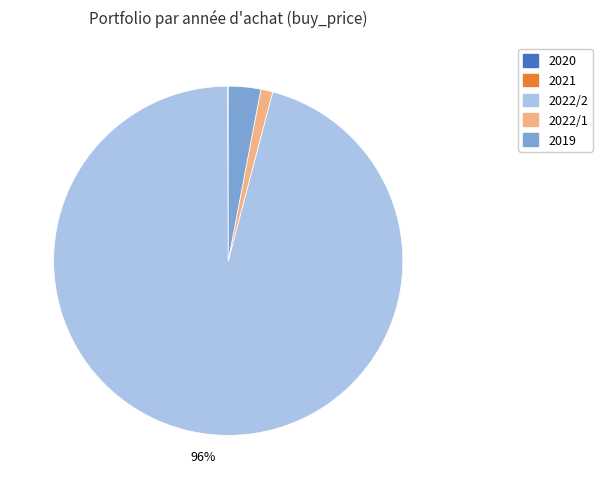

What percentage is the 2022/1 slice, to the nearest percent?

1%